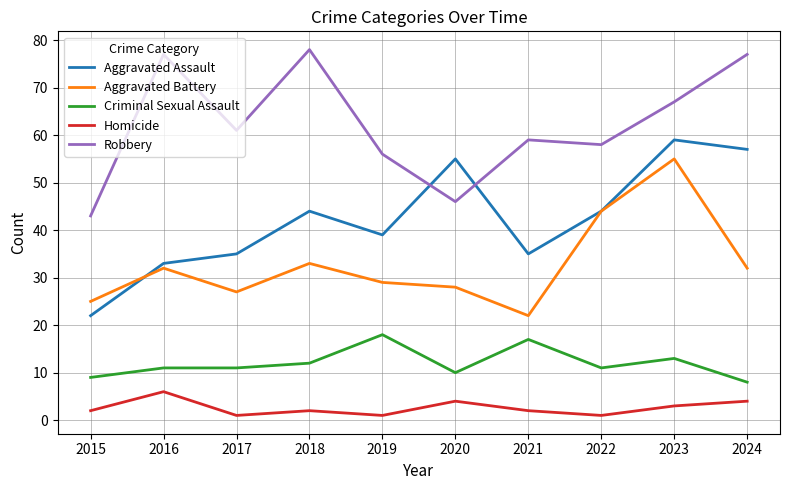

What value does the Robbery series have at 2015, to the nearest 5?

45